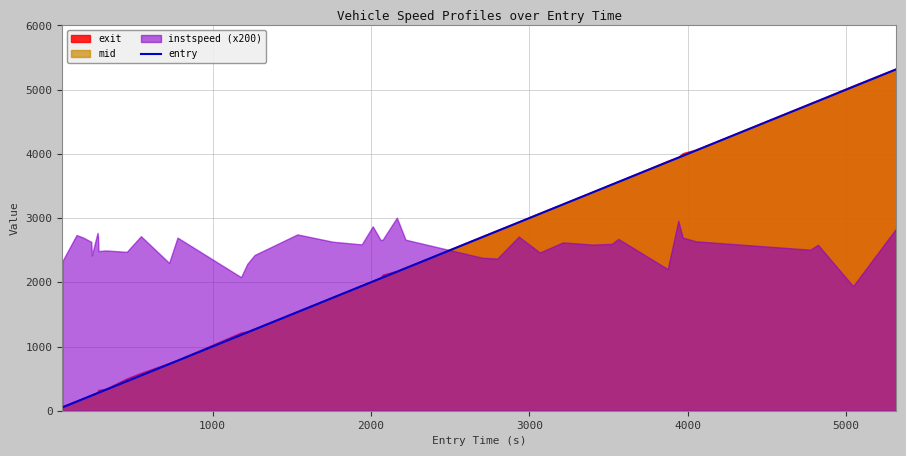

What is the difference between the maximum and minimum values?

5264.4